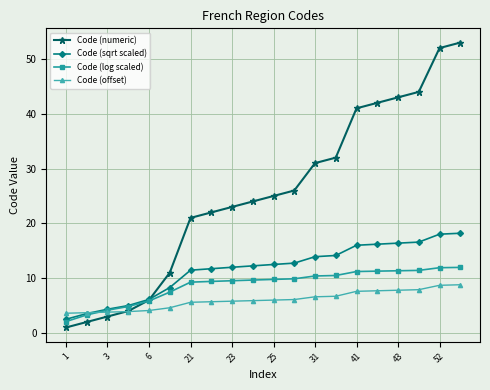

What is the maximum value shown in the chart?

53.0